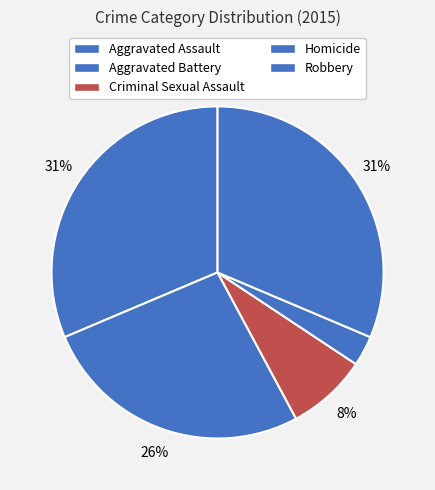

How many slices are in this pie chart?

5